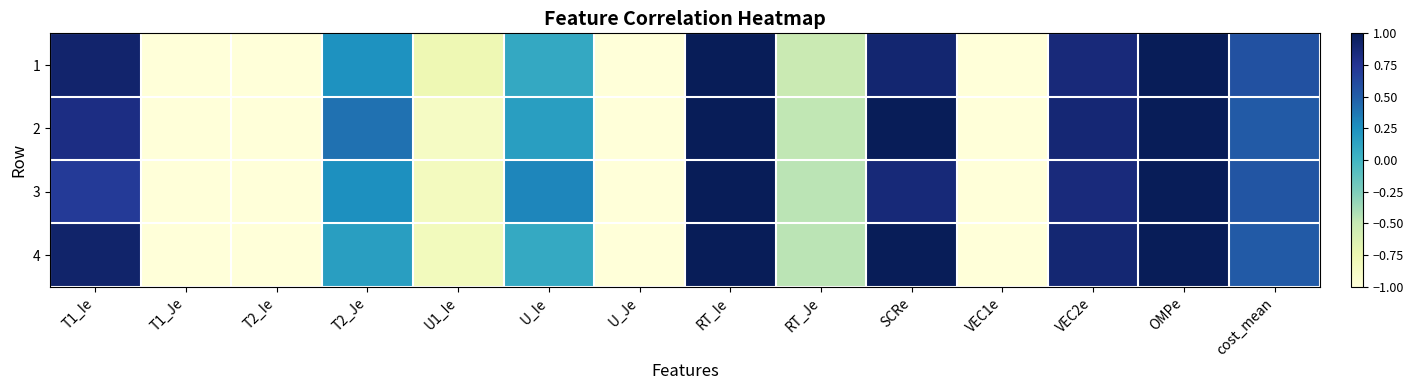

Between U_Je and RT_Je, which series saw the biggest shift?

4